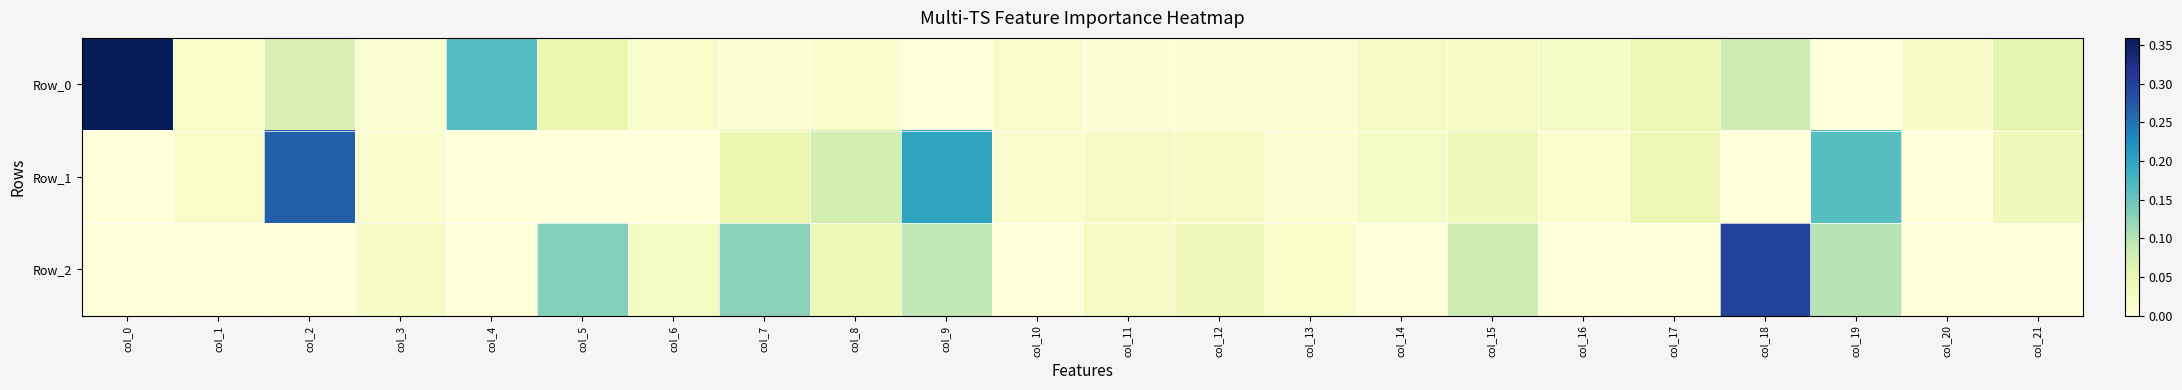

What is the greatest value displayed?

0.4